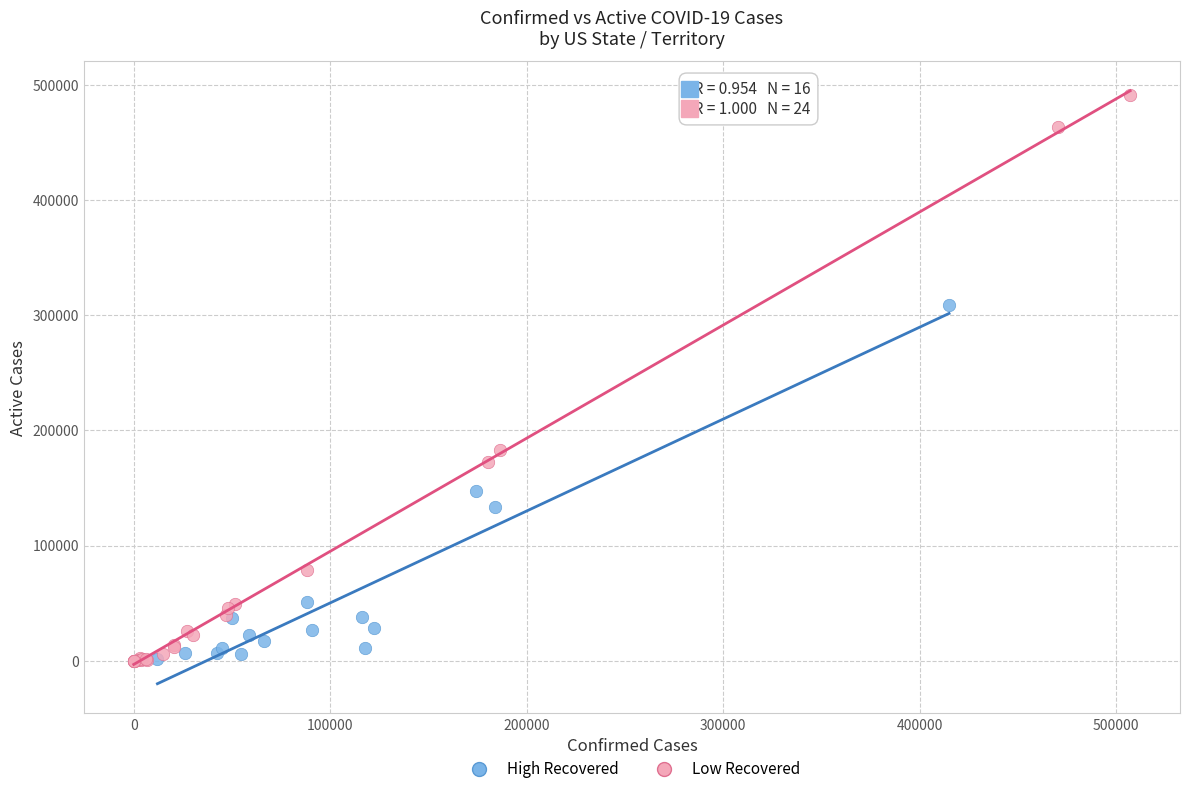

Which series contains the highest Y value?

Low Recovered